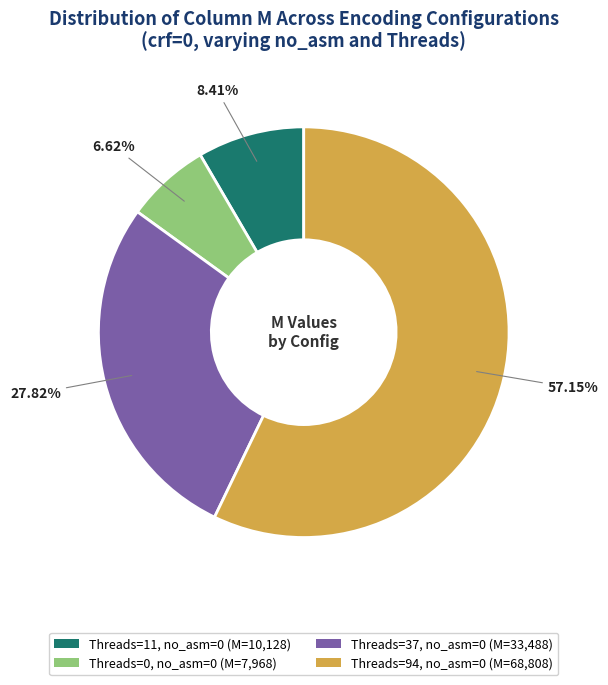

Does any single category account for the majority?

Yes